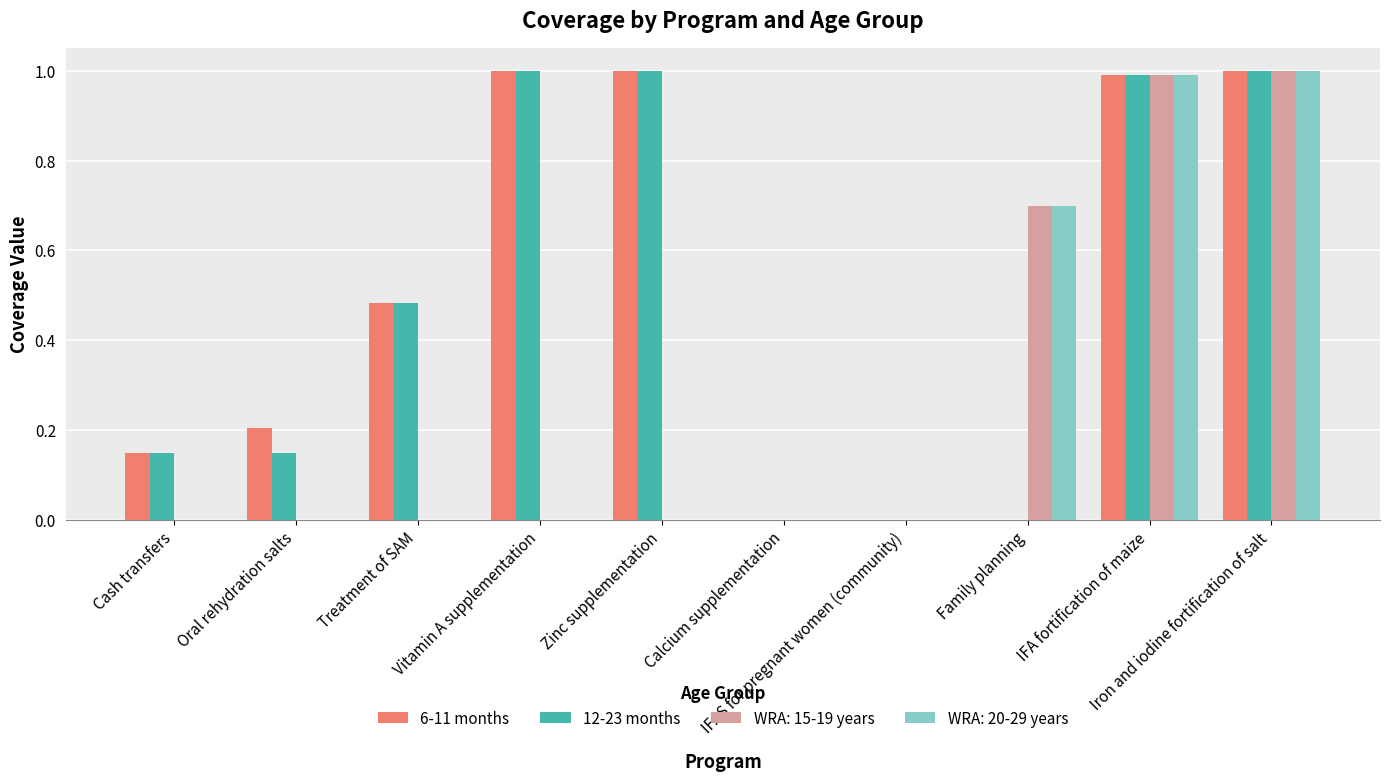

What is the maximum value for 6-11 months?

1.0